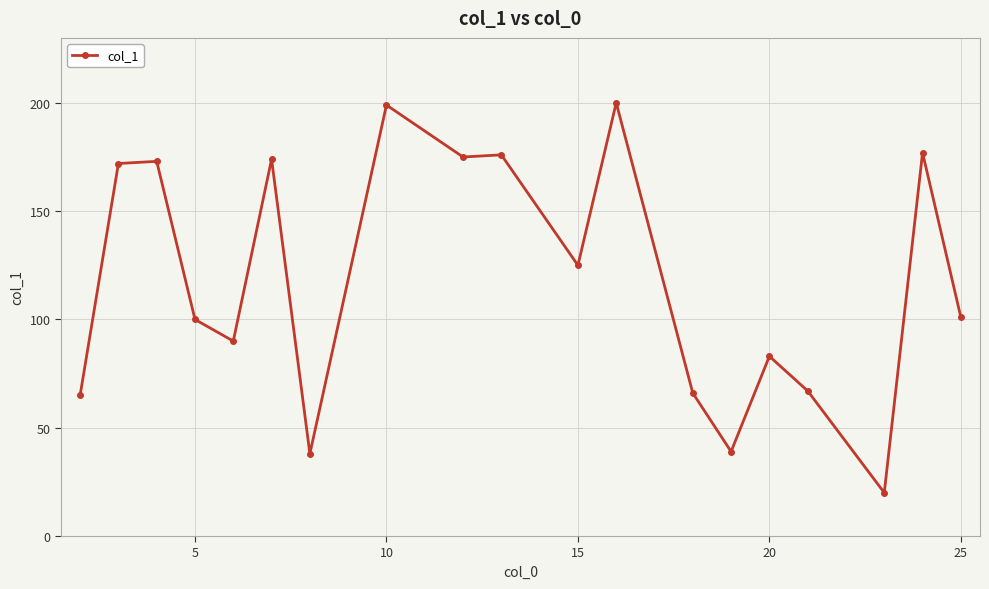

What is the maximum value shown in the chart?

200